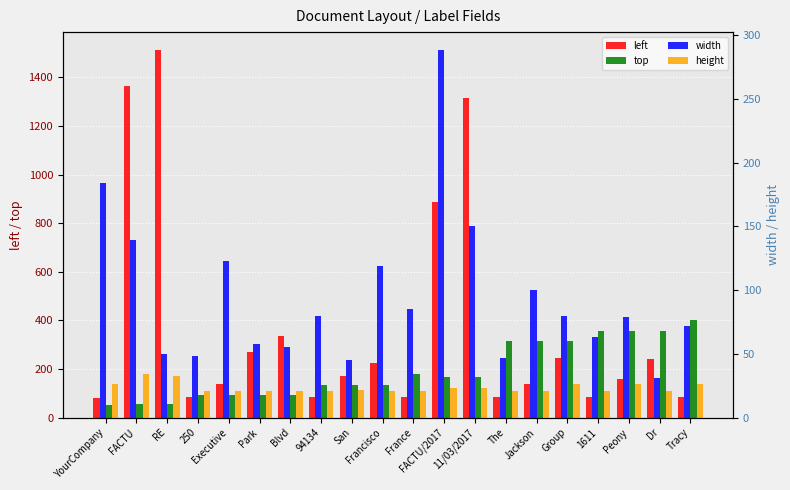

What is the label of the 11th bar from the left?

France